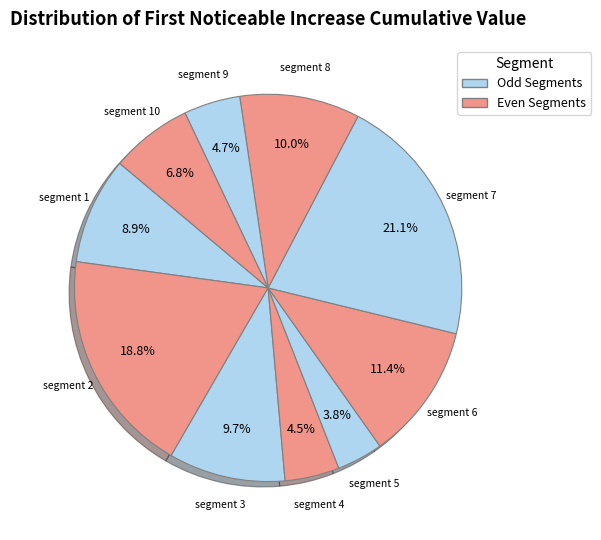

Does any single category account for the majority?

No